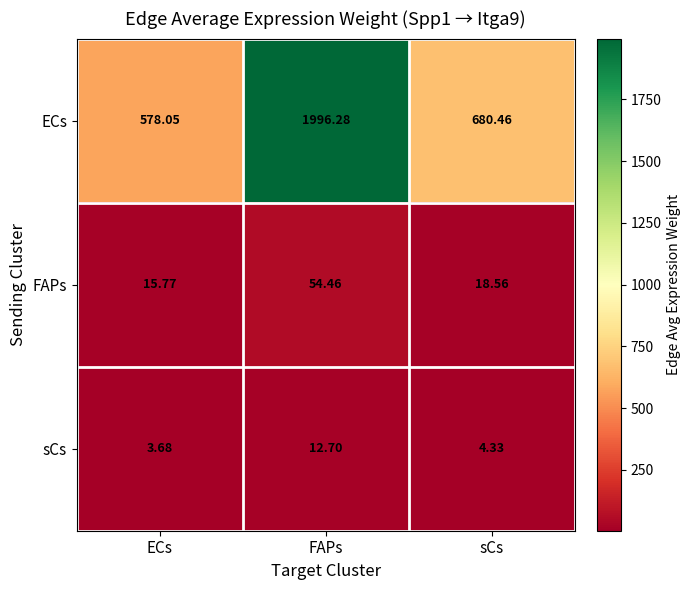

At which category does the chart reach its peak across all series?

FAPs